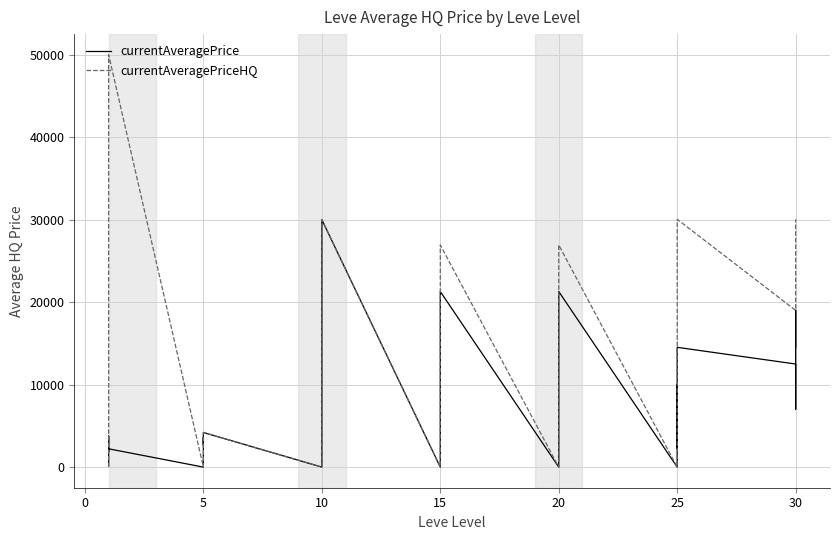

How many times do currentAveragePriceHQ and currentAveragePrice cross each other?

2